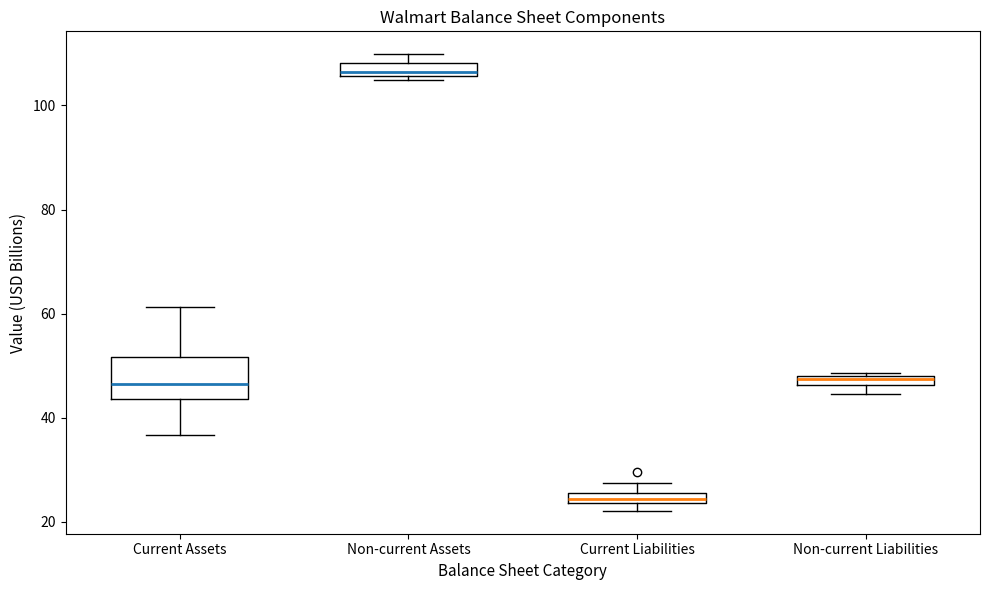

Where does the lower whisker of the box for Current Assets end on the y-axis? The values are not printed on the chart, so give them approximately, as read against the axis.

36